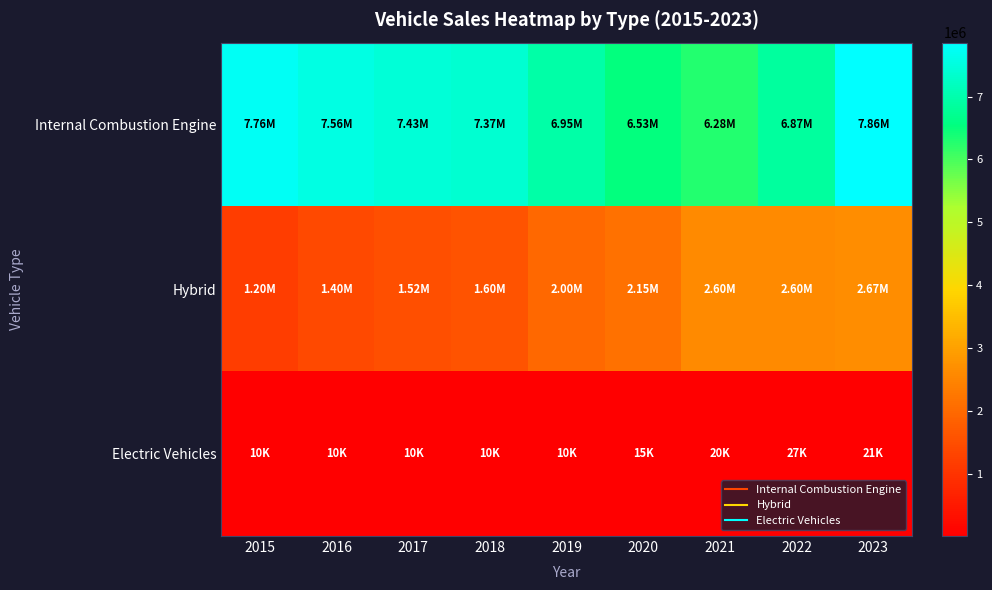

Rank the series by their average value, from highest to lowest.

Internal Combustion Engine, Hybrid, Electric Vehicles